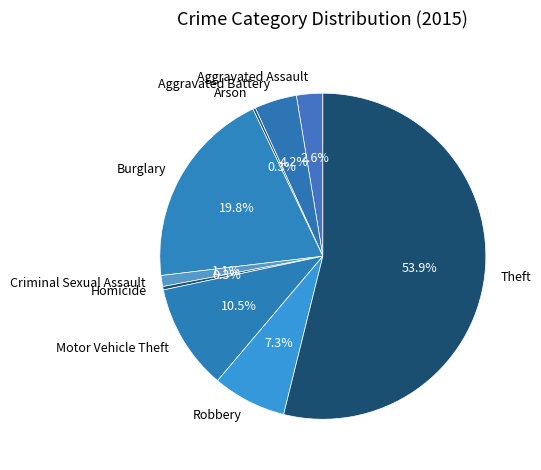

Is Homicide the majority of the pie?

No